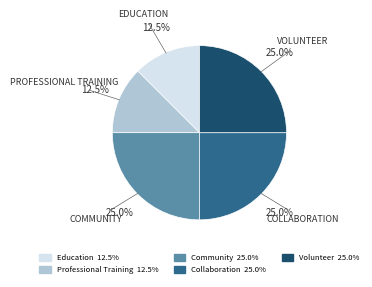

Is Education the majority of the pie?

No